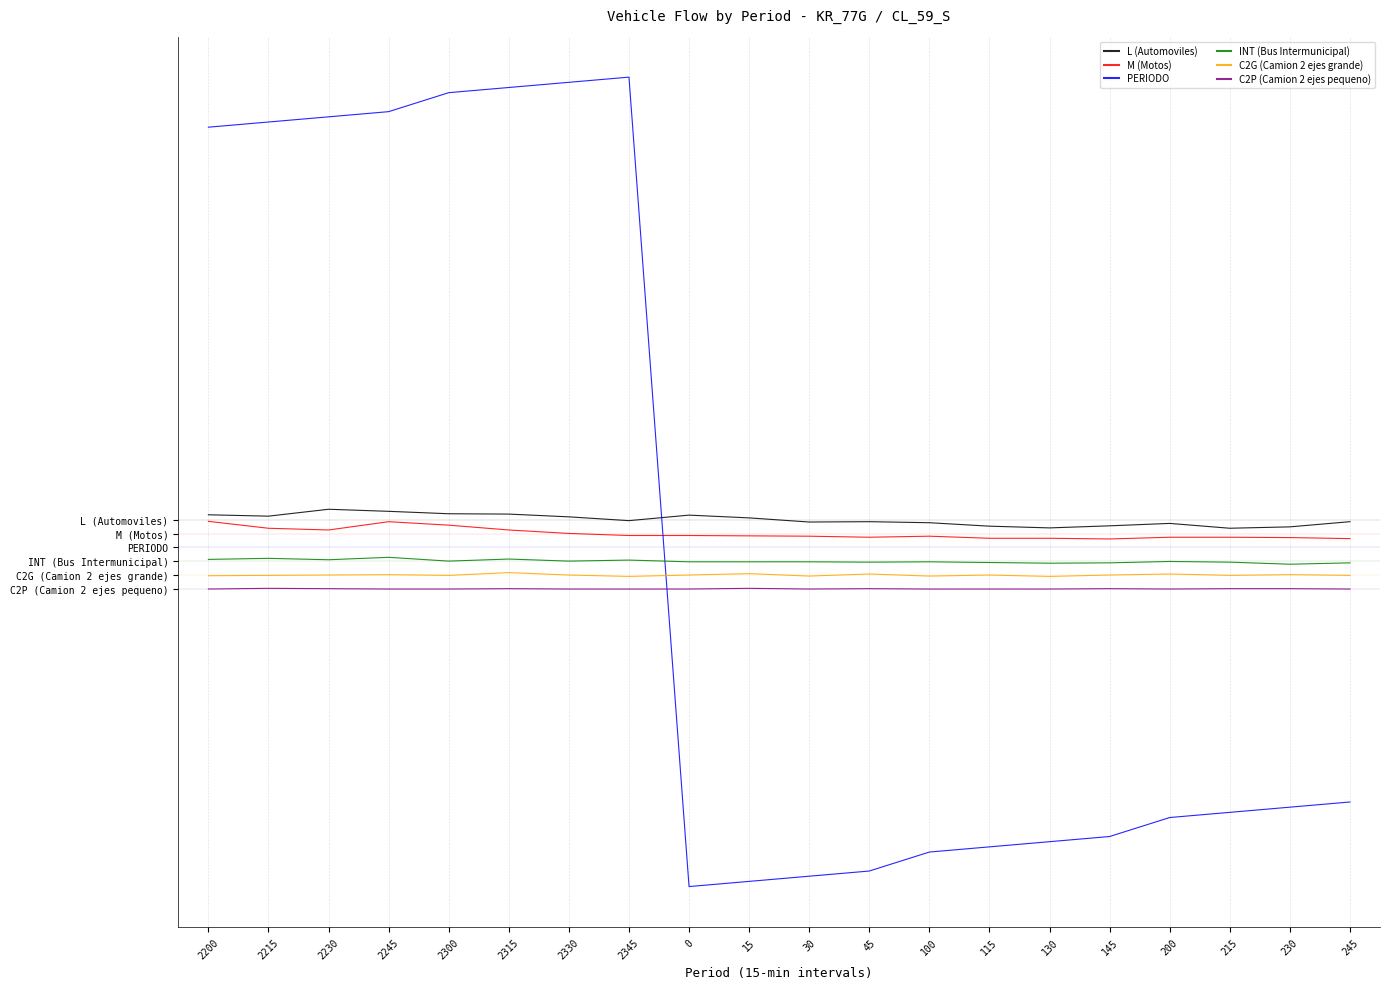

Reading left to right, transcribe all the data shown in this chart.

L (Automoviles): 214.6	210.6	230.6	224.6	217.6	216.6	208.6	197.6	213.6	205.6	193.6	194.6	191.6	181.6	176.6	182.6	189.6	175.6	179.6	194.6
M (Motos): 195.6	175.6	170.6	194.6	184.6	170.6	160.6	154.6	154.6	153.6	152.6	149.6	152.6	146.6	146.6	144.6	149.6	149.6	148.6	145.6
PERIODO: 1337.5	1352.5	1367.5	1382.5	1437.5	1452.5	1467.5	1482.5	-862.5	-847.5	-832.5	-817.5	-762.5	-747.5	-732.5	-717.5	-662.5	-647.5	-632.5	-617.5
INT (Bus Intermunicipal): 85.3	88.3	84.3	91.3	80.3	86.3	80.3	83.3	78.3	78.3	78.3	77.3	78.3	76.3	74.3	75.3	79.3	77.3	71.3	75.3
C2G (Camion 2 ejes grande): 38.0	39.0	40.0	41.0	39.0	47.0	40.0	36.0	40.0	44.0	37.0	43.0	37.0	40.0	36.0	40.0	43.0	39.0	41.0	39.0
C2P (Camion 2 ejes pequeno): -0.5	1.5	0.5	-0.5	-0.5	0.5	-0.5	-0.5	-0.5	1.5	-0.5	0.5	-0.5	-0.5	-0.5	0.5	-0.5	0.5	0.5	-0.5